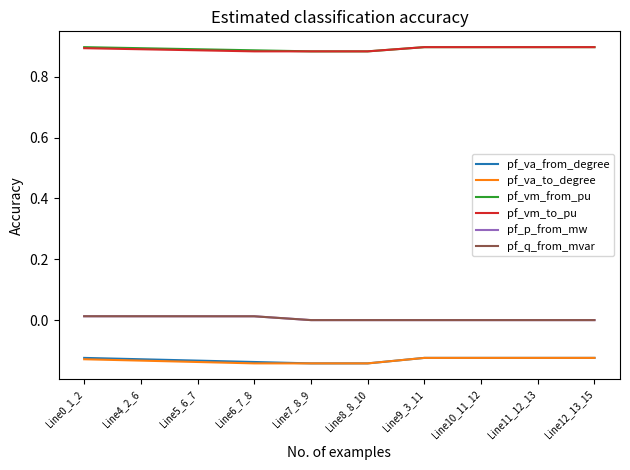

Does the chart display data point markers on the line(s)?

No